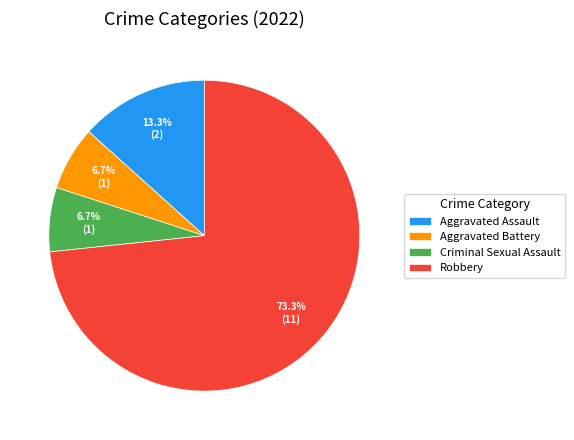

What percentage do Aggravated Battery and Robbery together represent?

80.0%